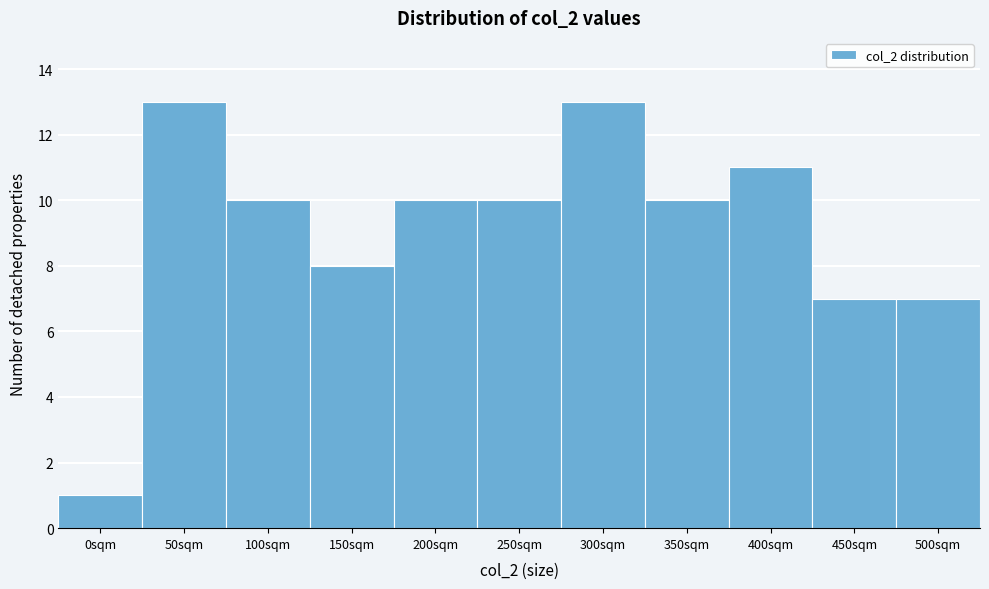

Reading right to left, list all the values displayed in this chart.

7	7	11	10	13	10	10	8	10	13	1